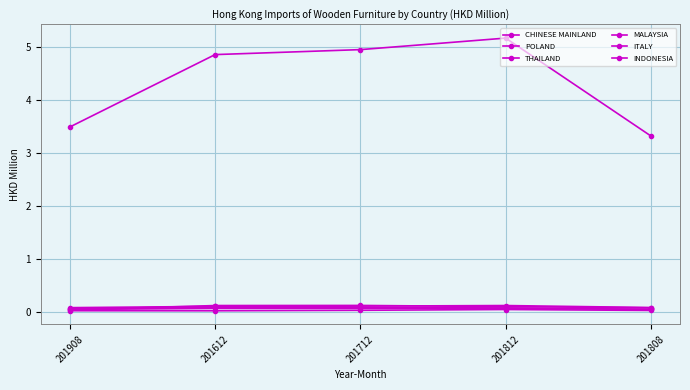

How many lines are shown in the chart?

6